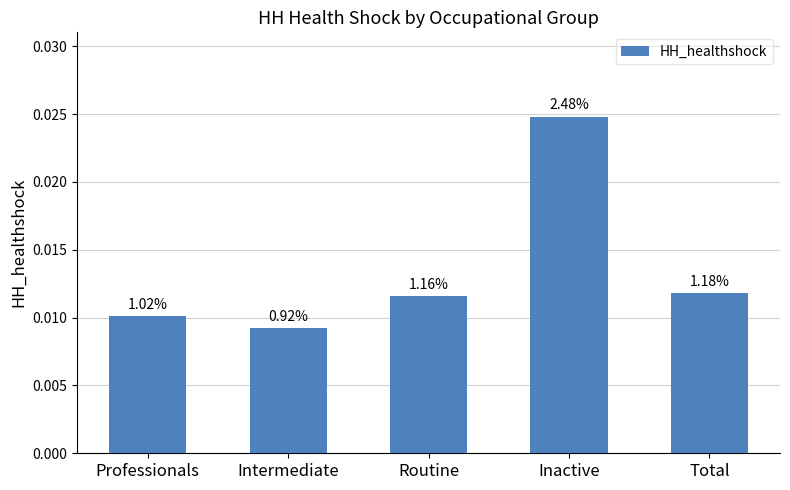

Does the chart contain any negative values?

No